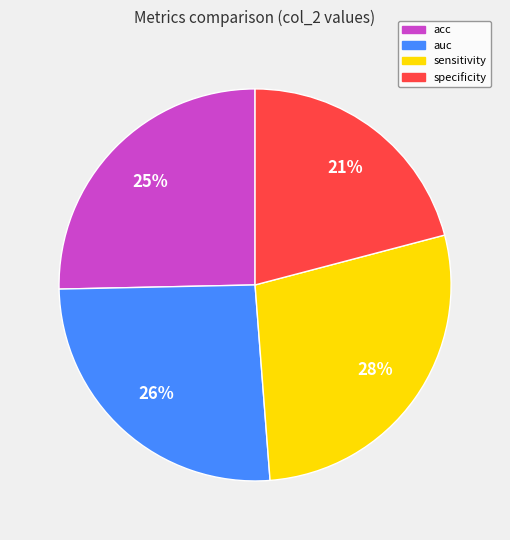

The sensitivity slice represents 28% of the pie. True or false?

True